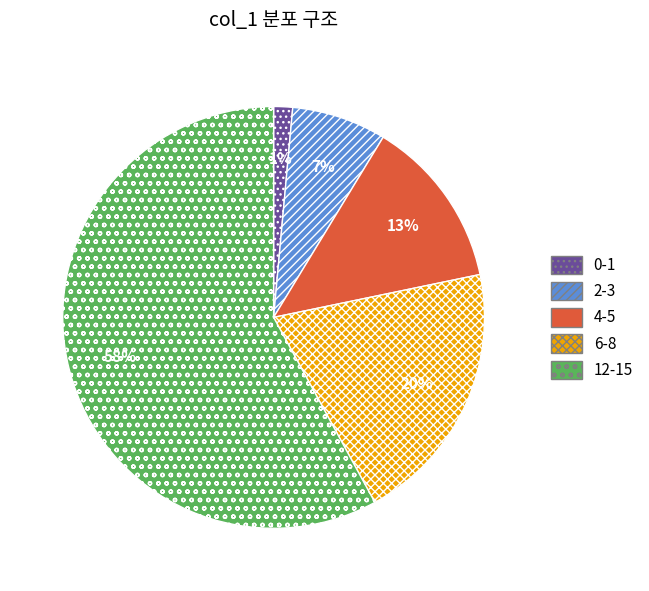

Does any single category account for the majority?

Yes